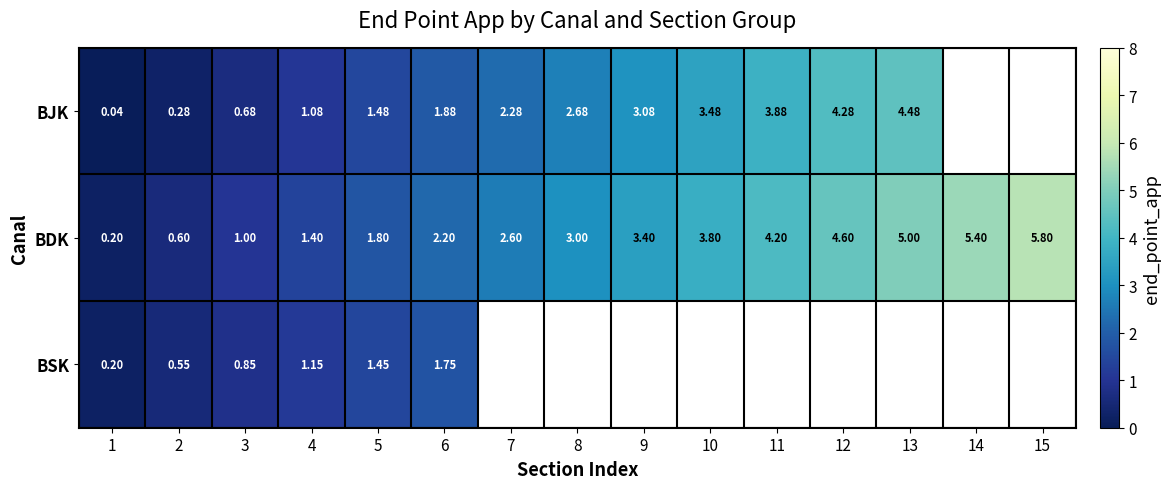

What is the difference between the maximum and second lowest values in the BDK series?

5.2